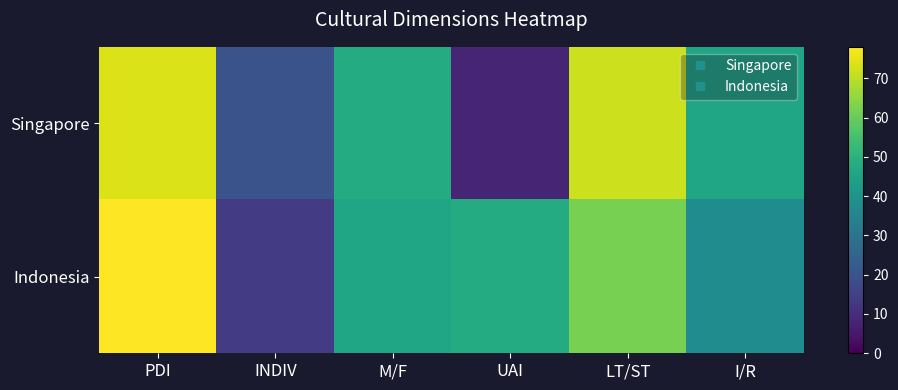

What is the minimum value shown in the chart?

8